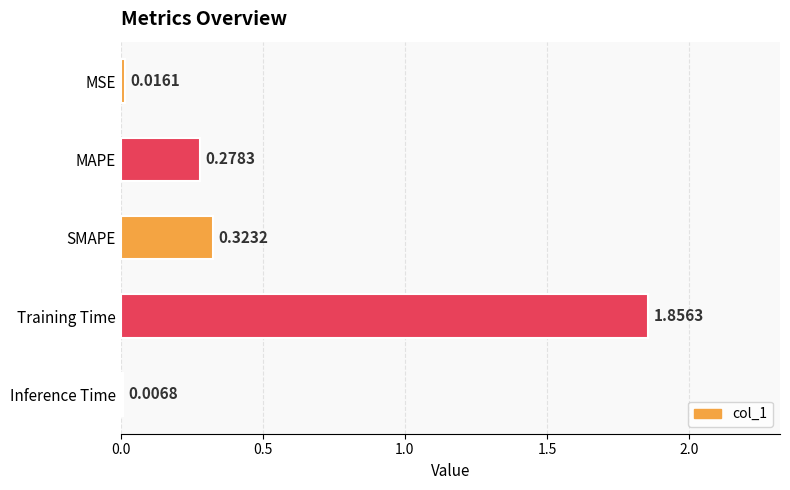

What is the sum of all values?

2.5